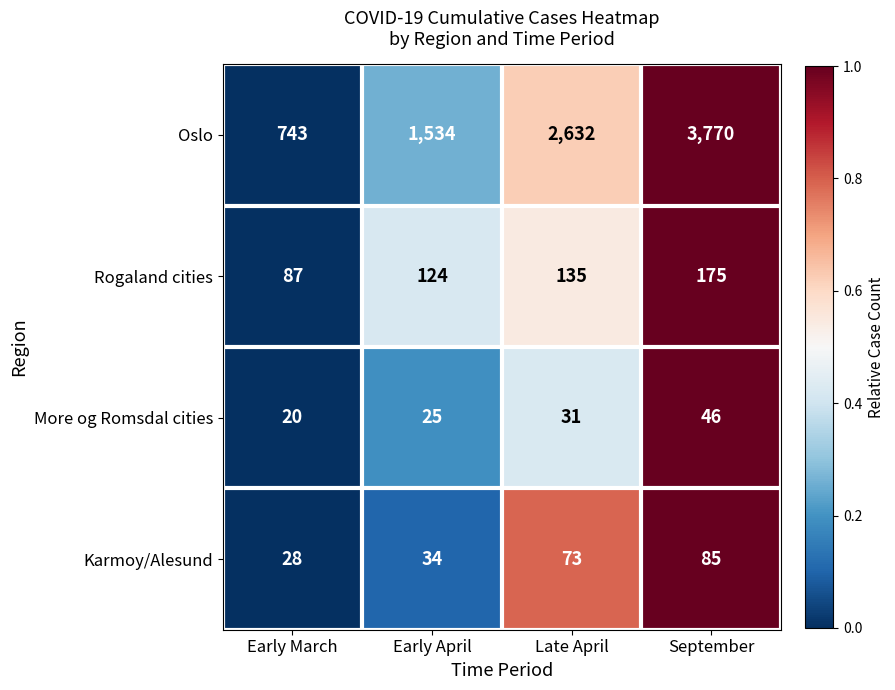

What is the difference between the highest and lowest values at Late April?

2601